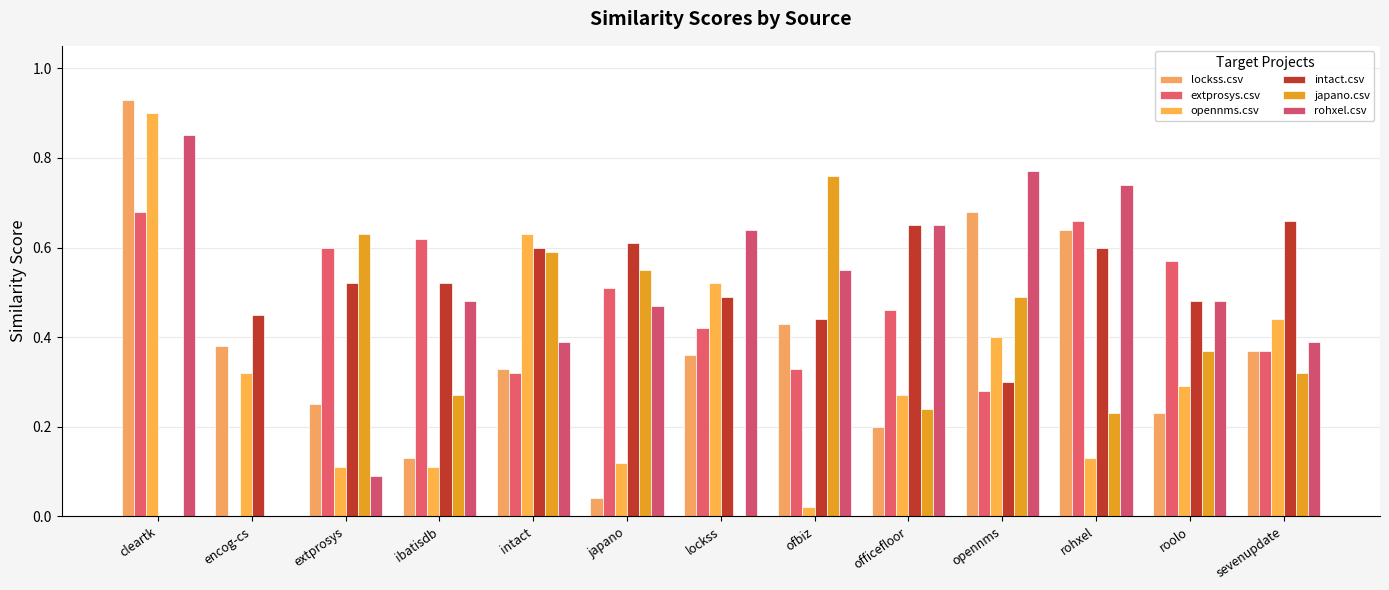

Are the bars horizontal?

No